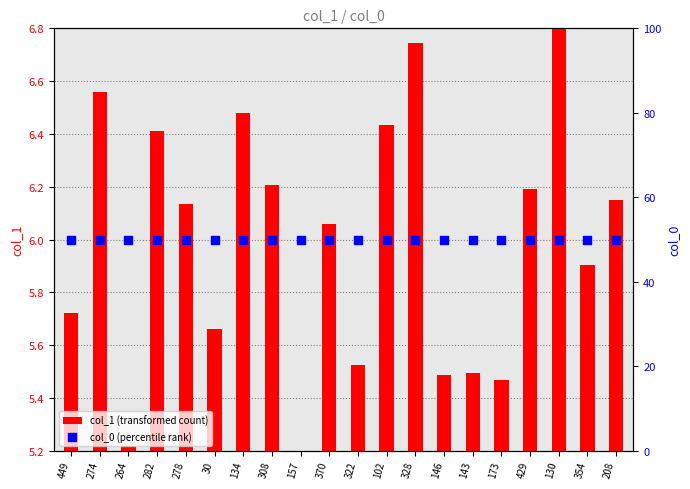

At which category is the sum across all series the highest?

130